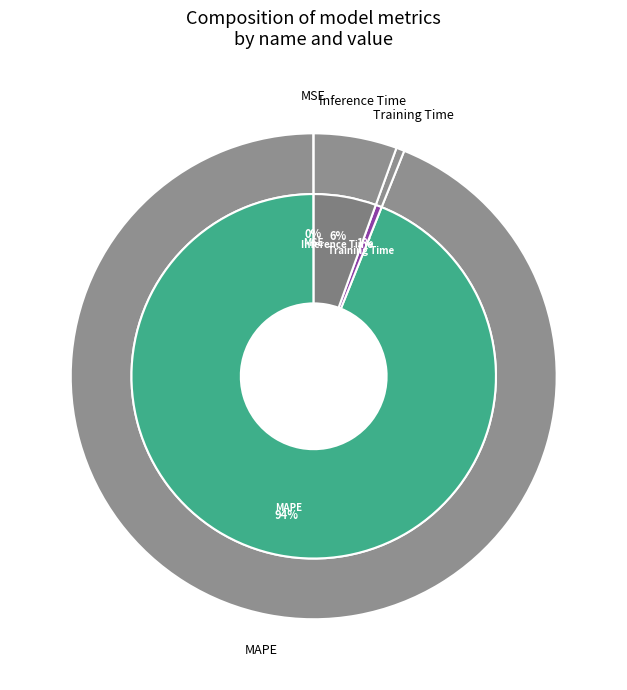

Which slice is the largest?

MAPE